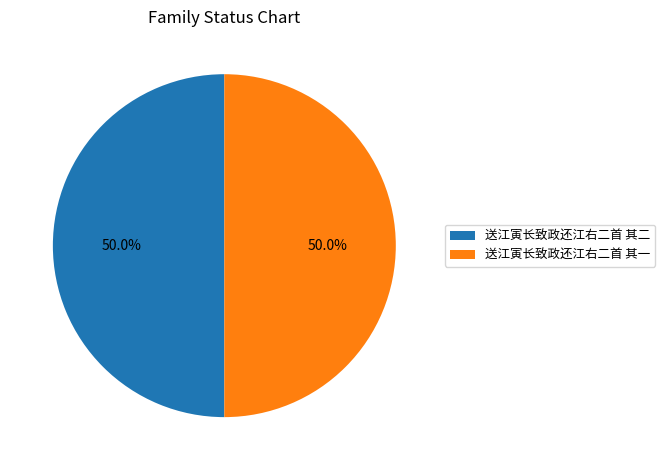

To the nearest percent, what is the average slice percentage?

50%